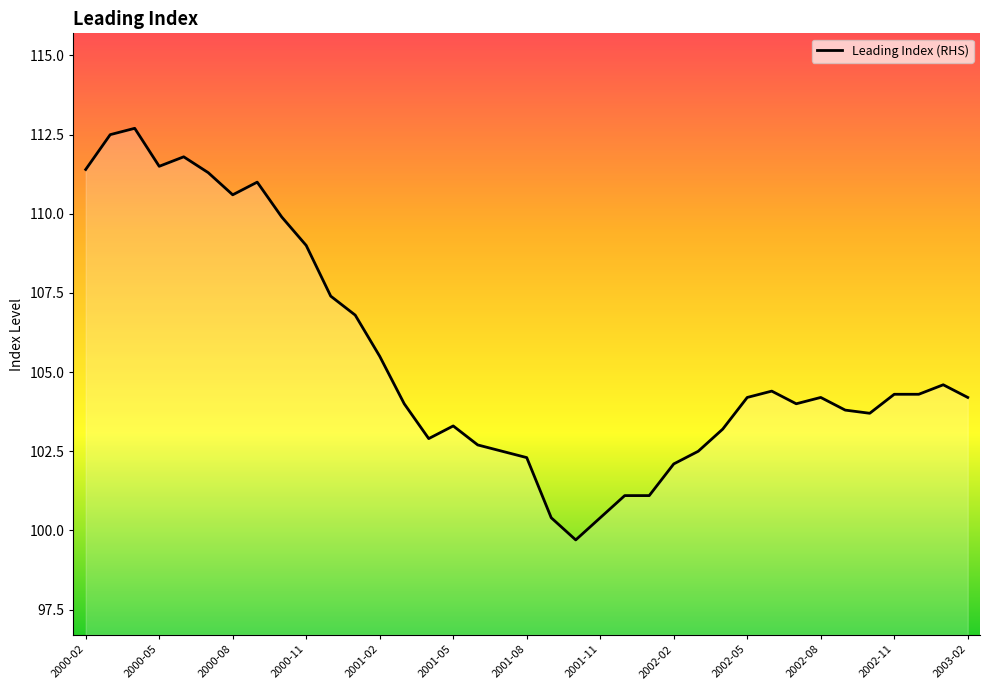

What is the difference between the maximum and minimum values?

13.0